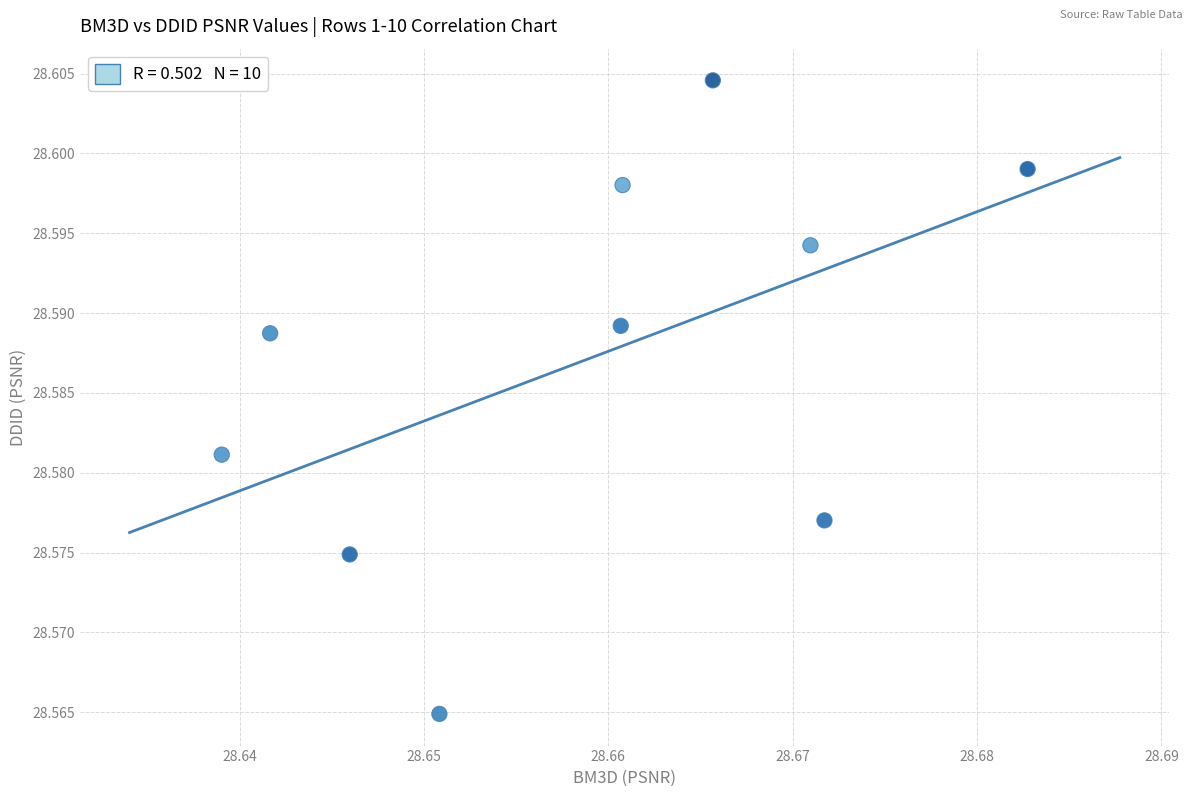

What is the average X value?

28.7